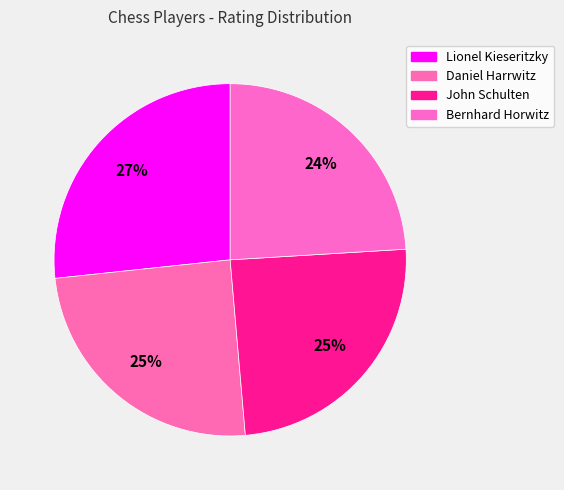

To the nearest percent, what is the difference between the largest and smallest slice percentages?

3%